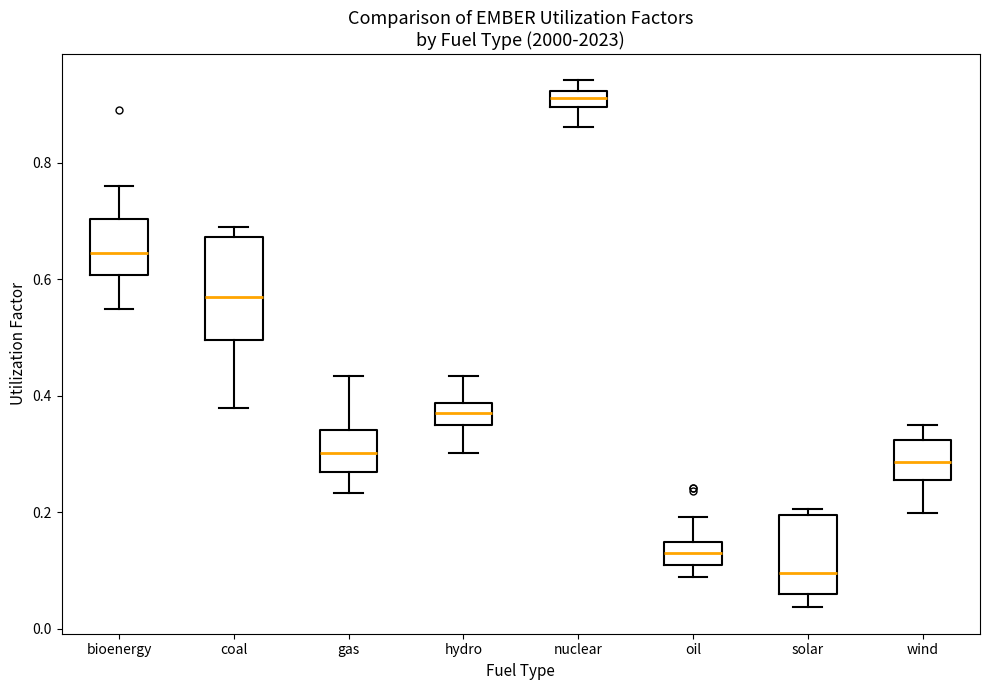

Where is the lower edge of the box for bioenergy on the y-axis? The values are not printed on the chart, so give them approximately, as read against the axis.

0.60